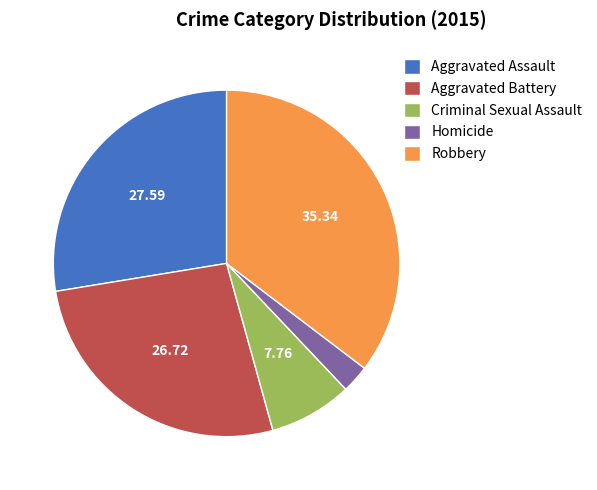

Which category has the biggest portion of the pie?

Robbery